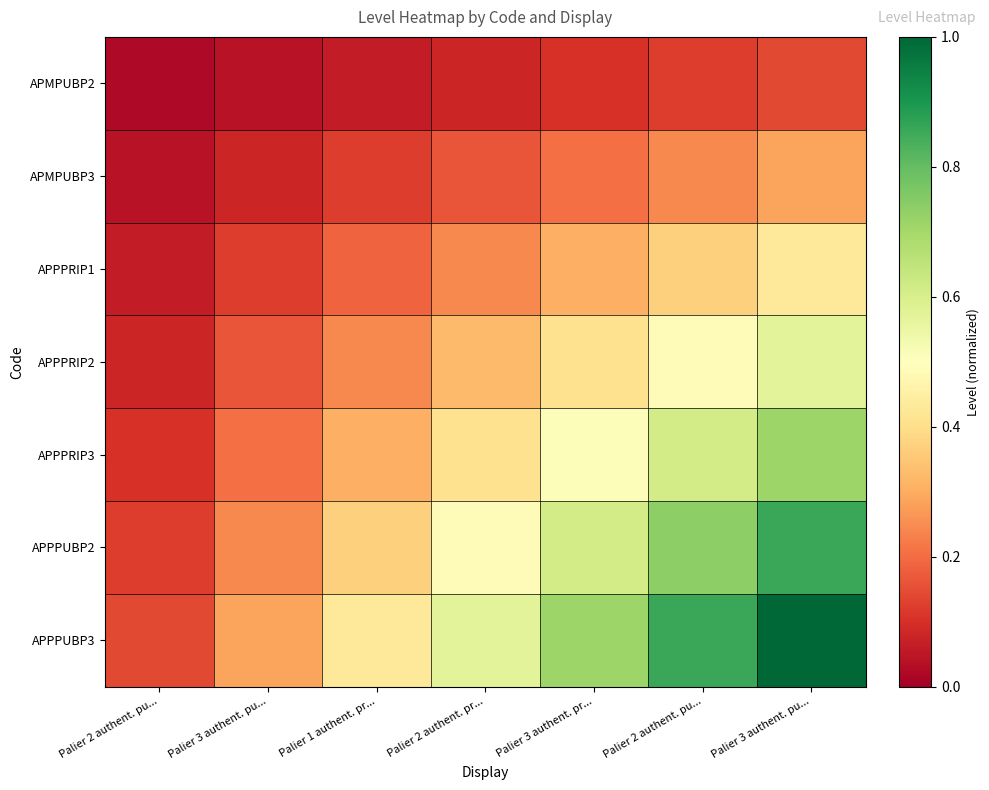

At Palier 2 authent. pu..., list the series in order from smallest to largest.

APMPUBP2, APMPUBP3, APPPRIP1, APPPRIP2, APPPRIP3, APPPUBP2, APPPUBP3